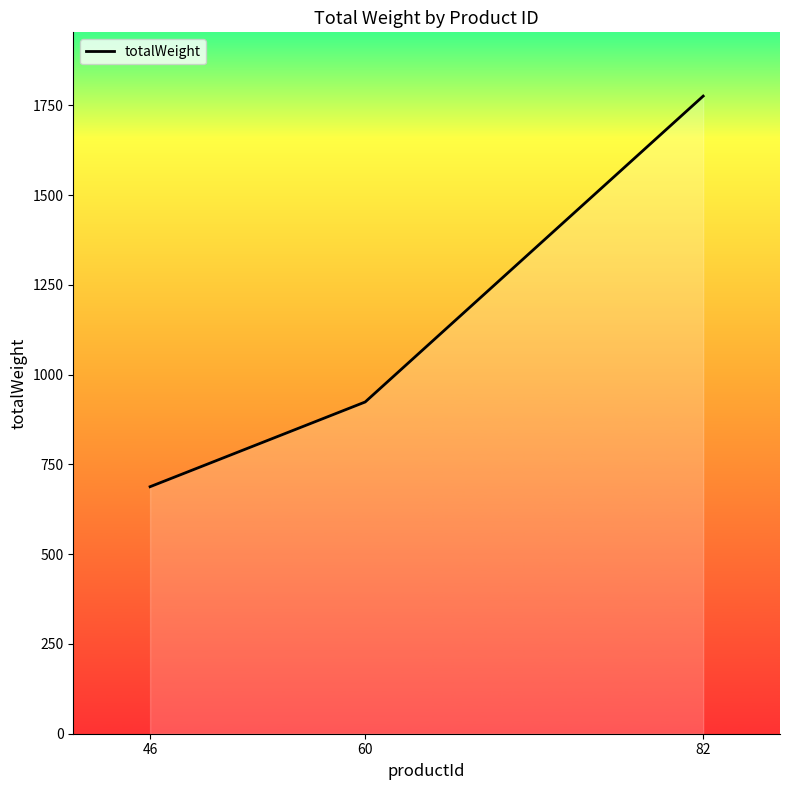

What is the sum of all values?

3388